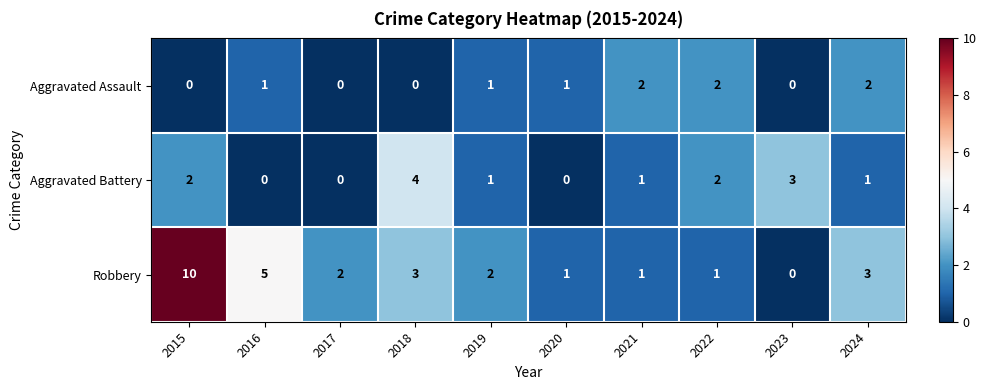

Which series has the largest range (max minus min)?

Robbery